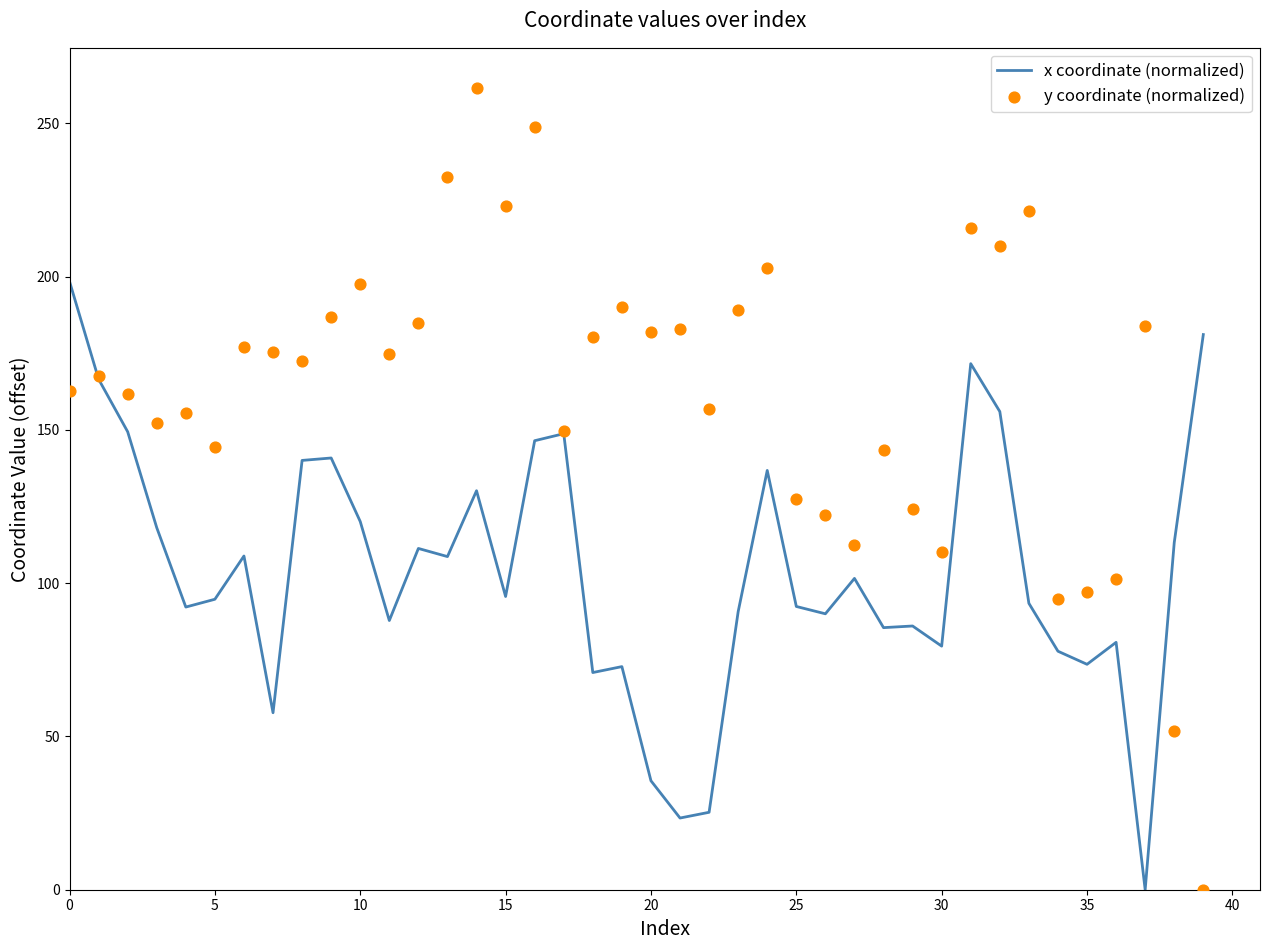

Which series reaches the minimum Y coordinate?

x coordinate (normalized)